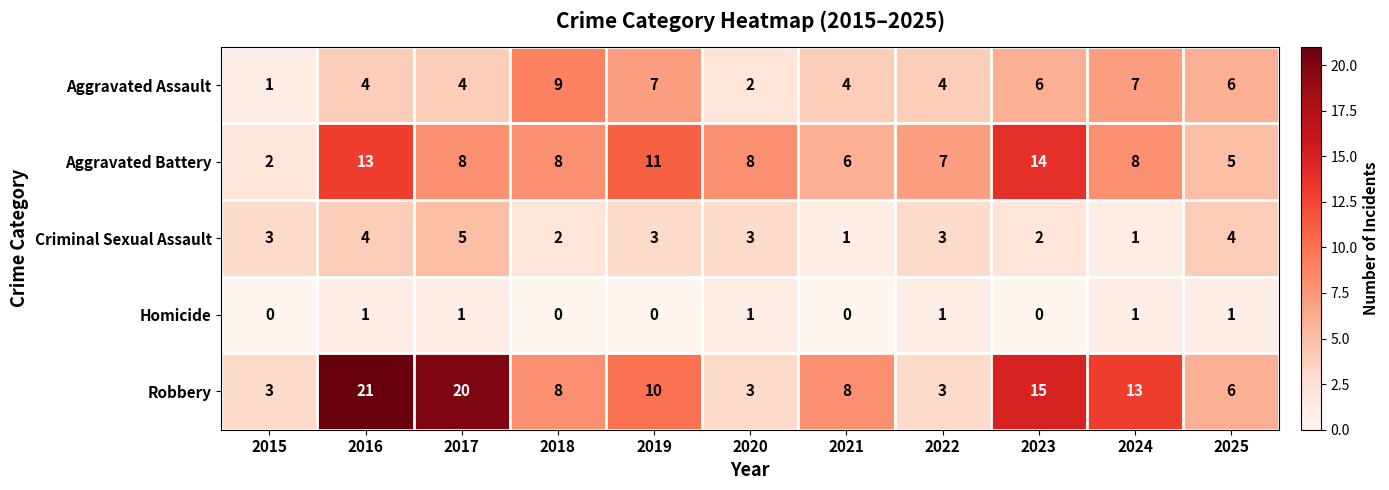

At 2017, list the series in order from largest to smallest.

Robbery, Aggravated Battery, Criminal Sexual Assault, Aggravated Assault, Homicide